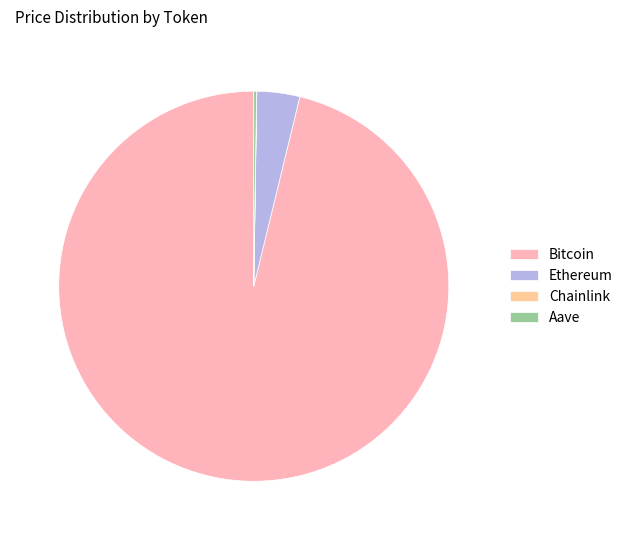

What is the ratio of the value at Bitcoin to the value at Ethereum?

27.1